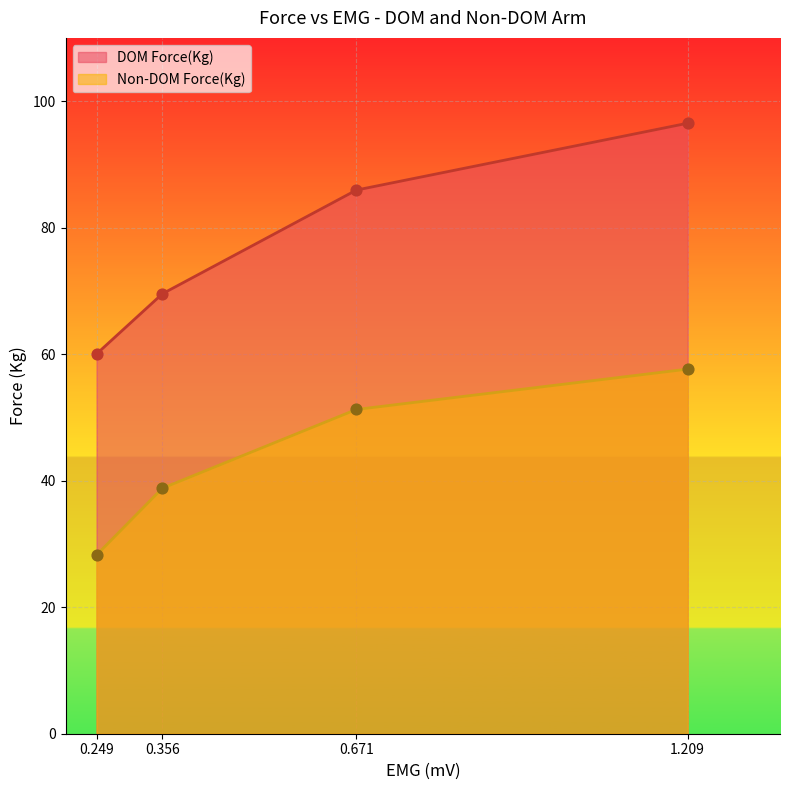

Is the value of Non-DOM Force(Kg) at 0.356 greater than the value of DOM Force(Kg) at 0.356?

No